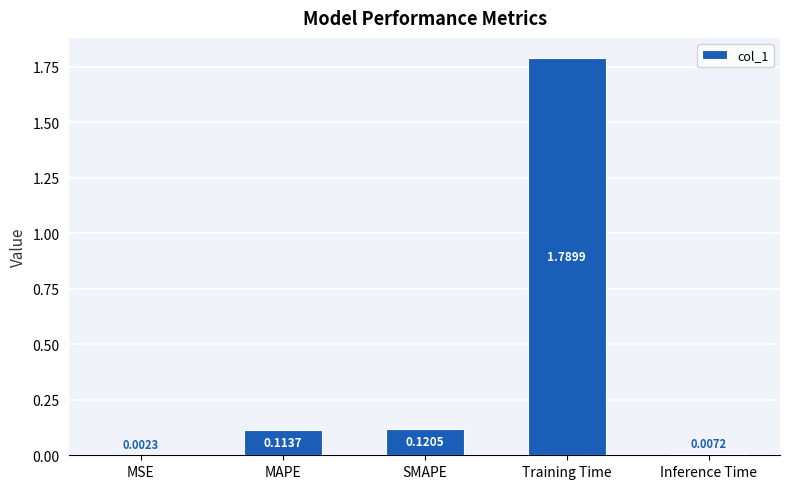

What is the sum of all values?

2.0